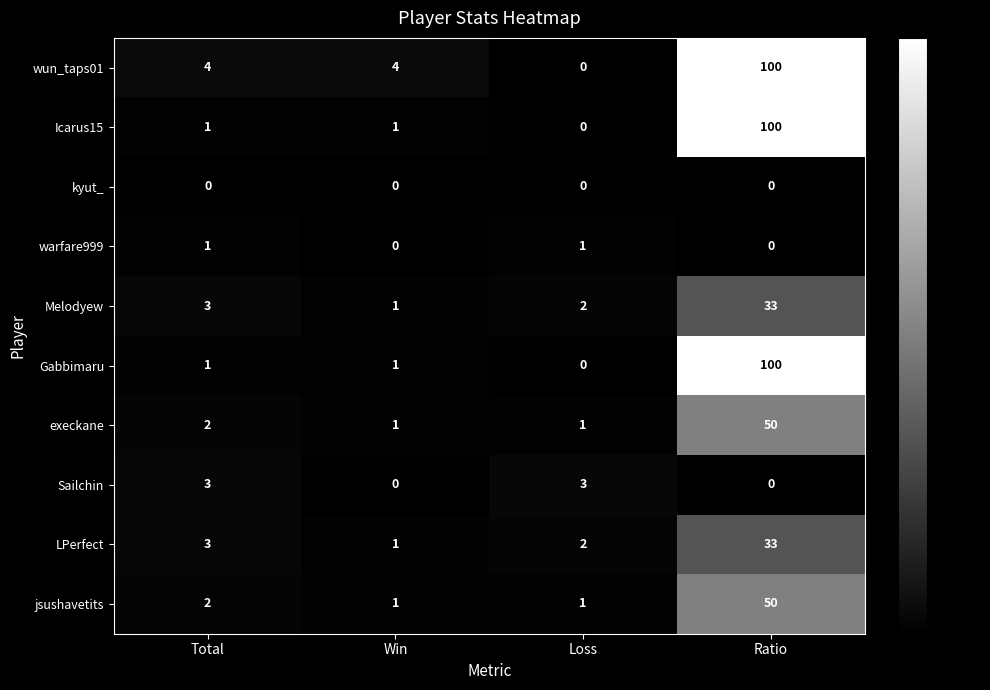

Which series has the largest total across all categories?

wun_taps01